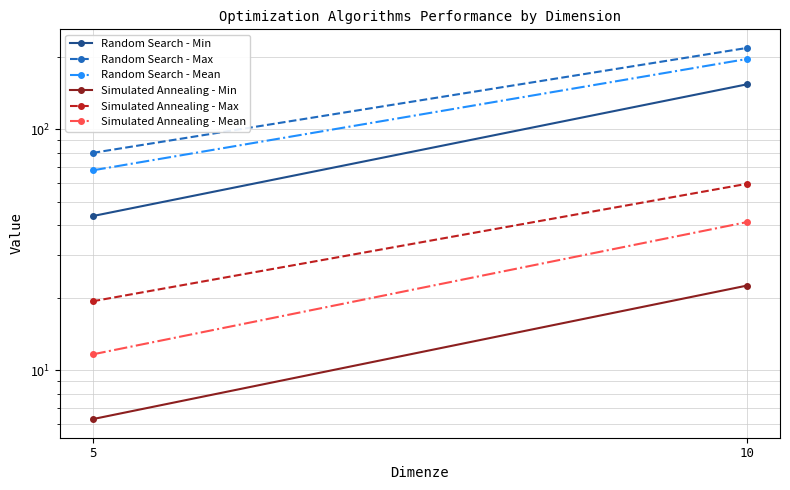

What are all the series names shown in the legend?

Random Search - Min, Random Search - Max, Random Search - Mean, Simulated Annealing - Min, Simulated Annealing - Max, Simulated Annealing - Mean